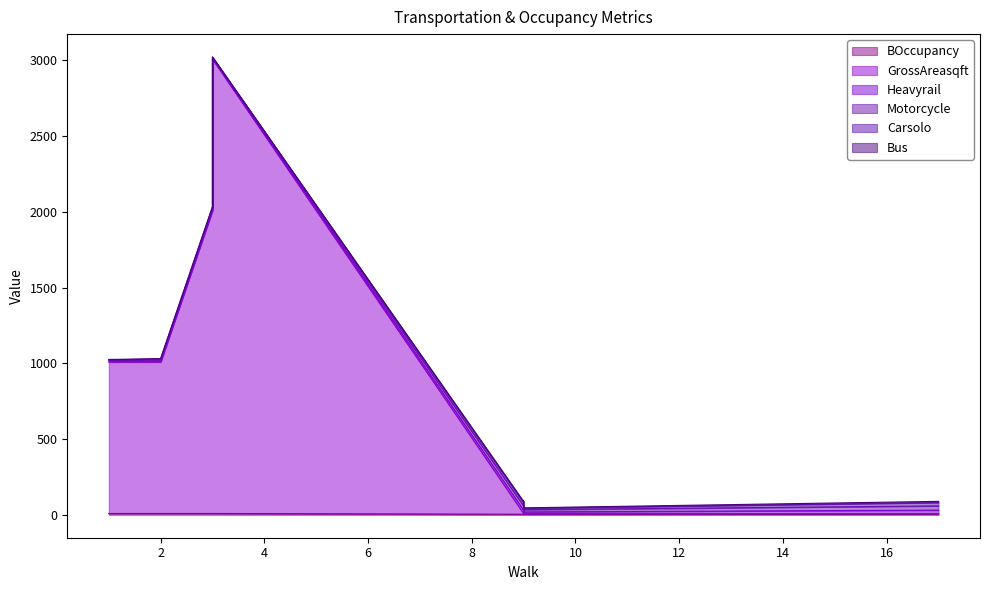

At which label is Carsolo closest to 11?

2